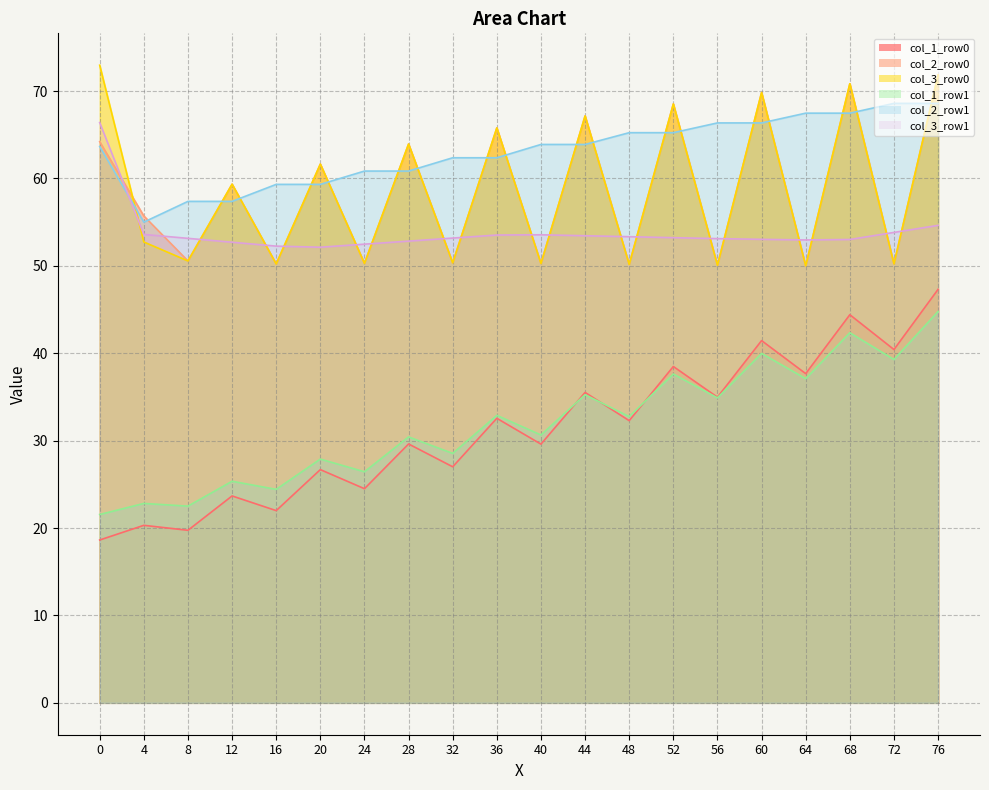

What is the difference between the maximum and minimum values in the col_1_row0 series?

28.7